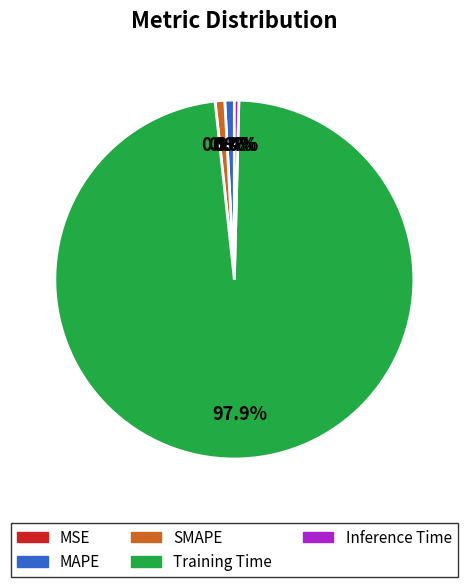

Does Training Time represent more than half of the total?

Yes